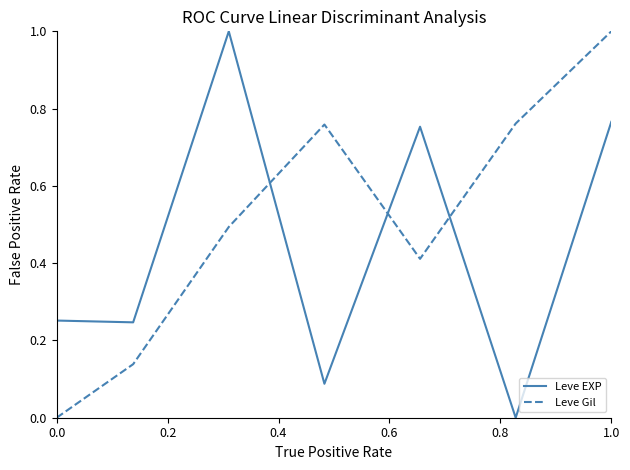

True or false: Leve EXP and Leve Gil intersect in this chart.

True